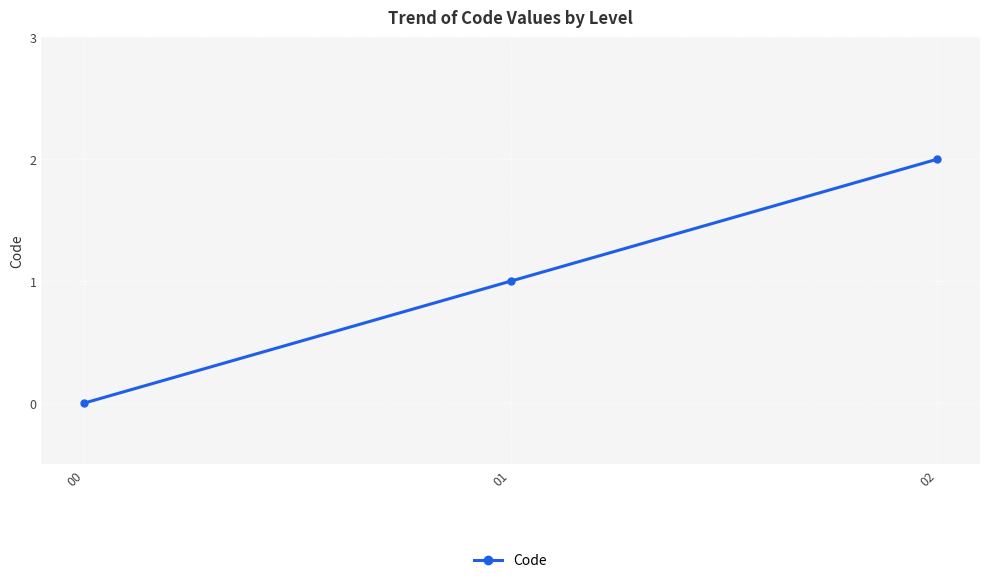

What is the change in value from 01 to 02?

+1